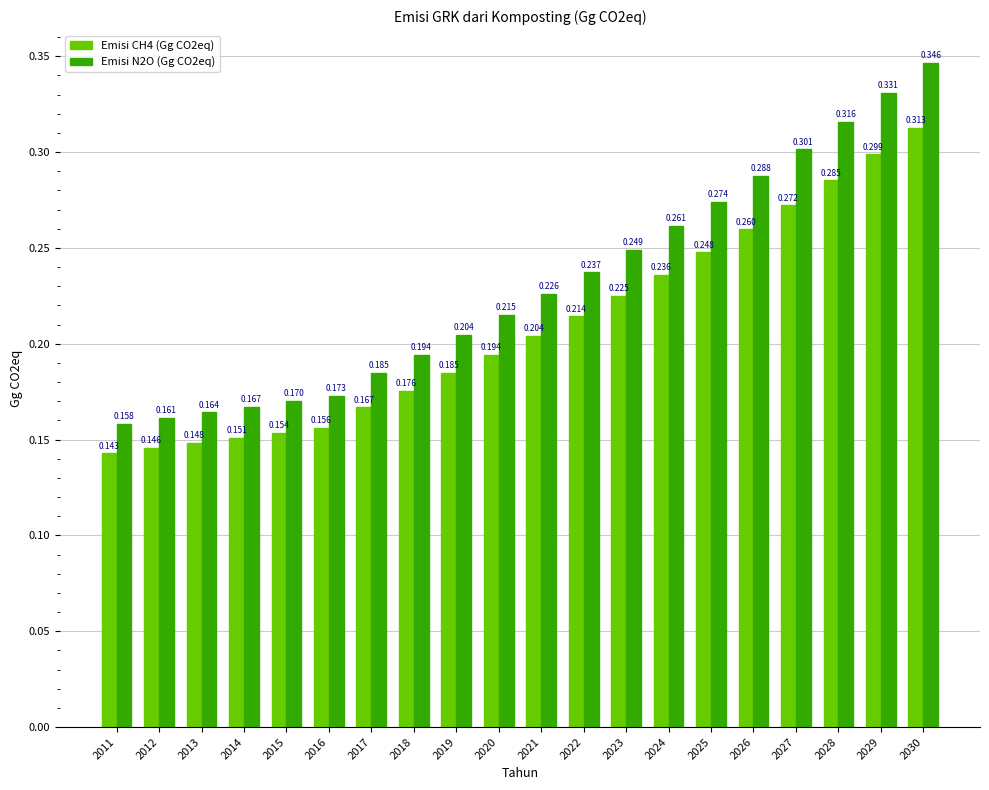

Is the value of Emisi N2O (Gg CO2eq) at 2016 greater than the value of Emisi CH4 (Gg CO2eq) at 2027?

No